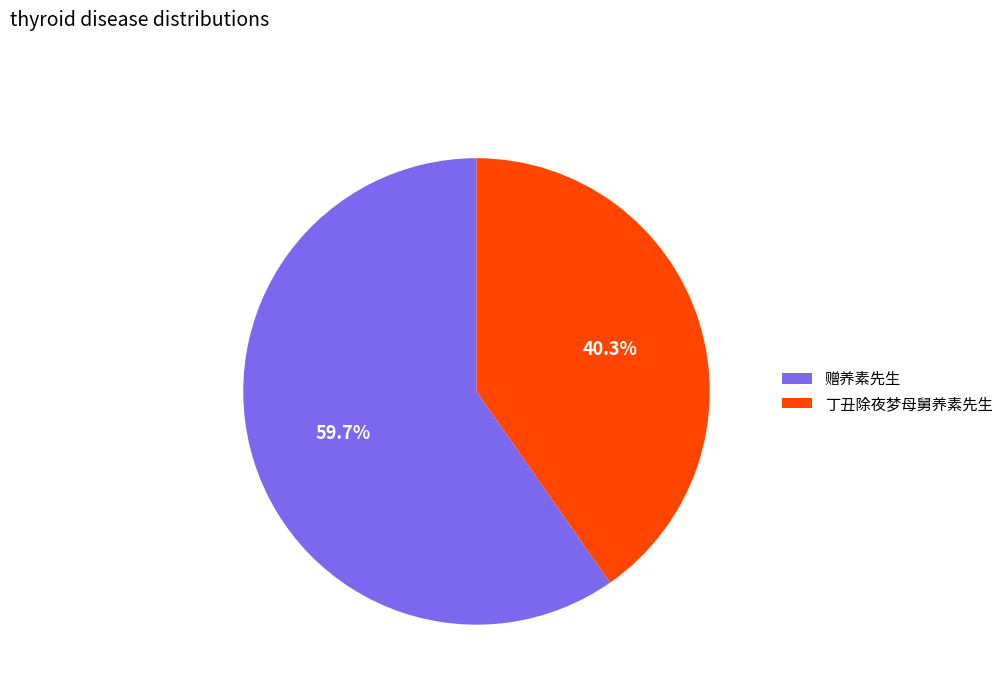

The 丁丑除夜梦母舅养素先生 slice represents 31% of the pie. True or false?

False